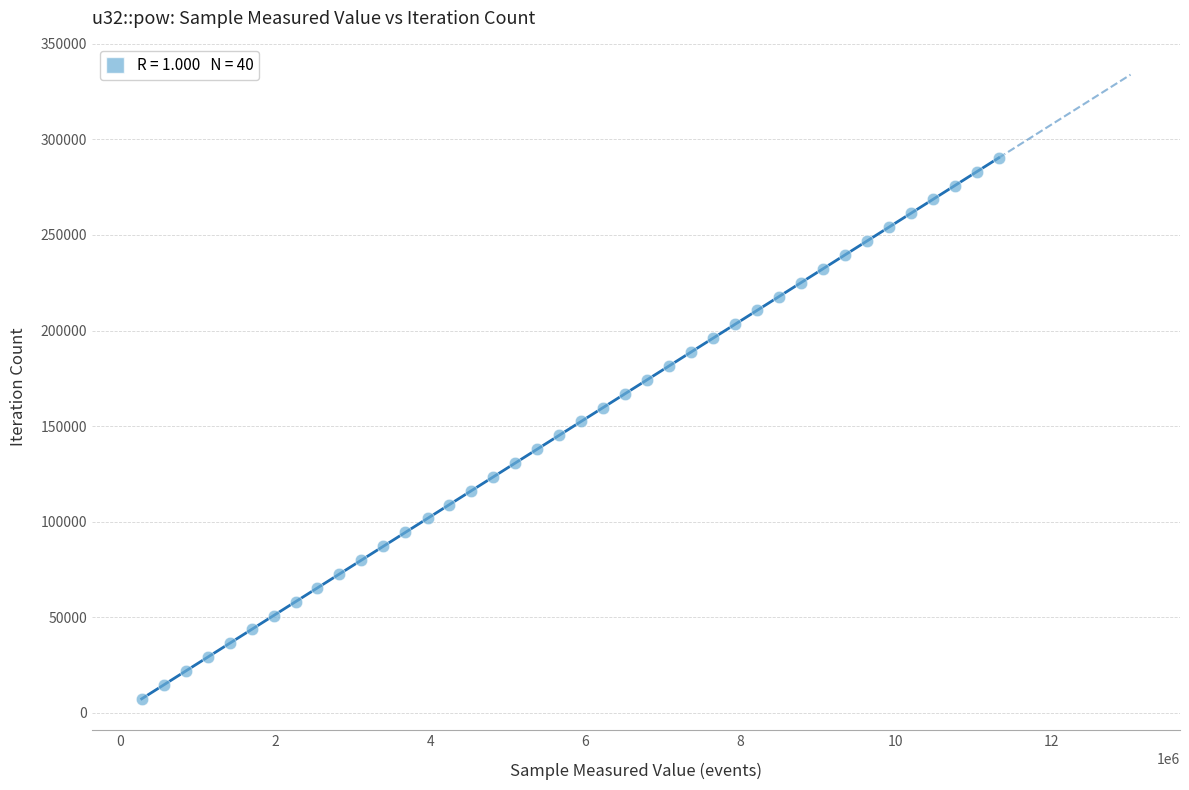

What is the range of X values (max minus min)?

11040939